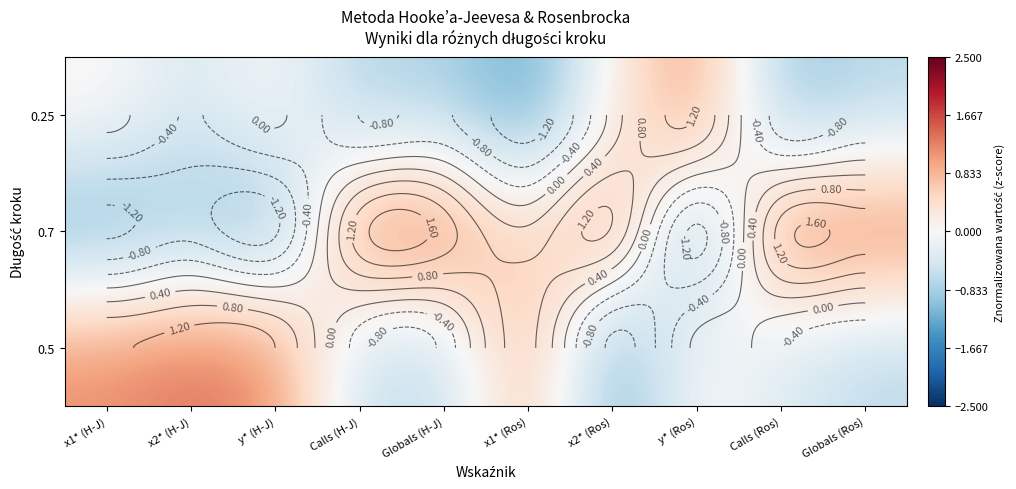

Is it true that 0.7 equals -2.2 at y* (Ros)?

False